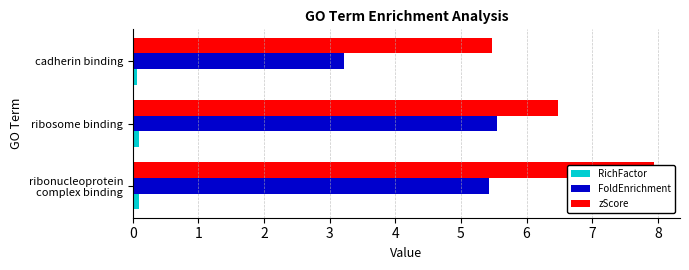

Read the zScore value at ribonucleoprotein complex binding.

7.9